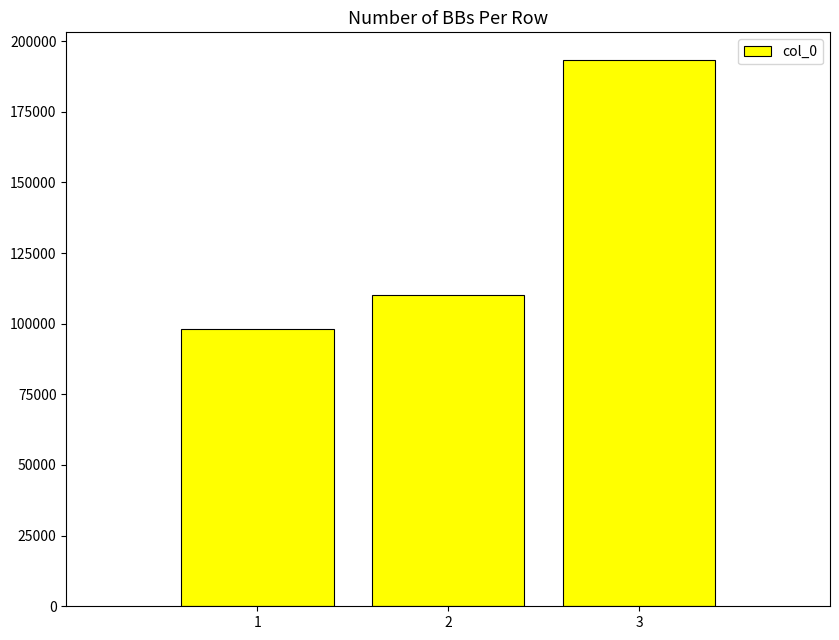

How many values are between 97982 and 193440?

3